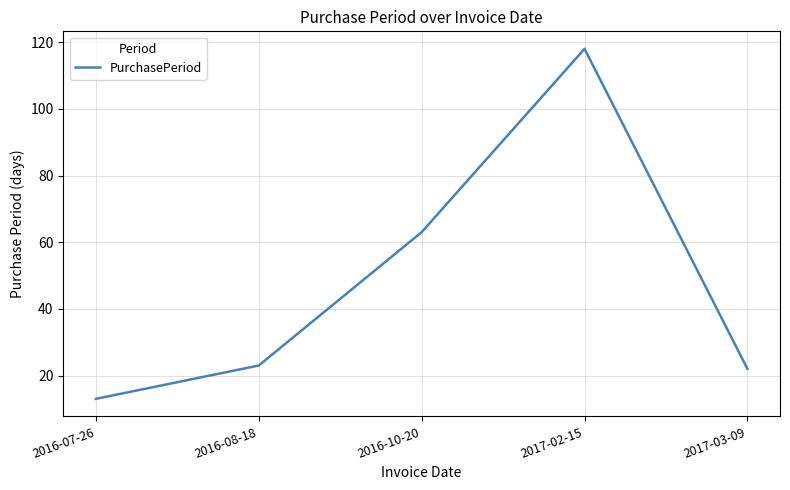

What is the ratio of the value at 2016-07-26 to the value at 2016-08-18?

0.6